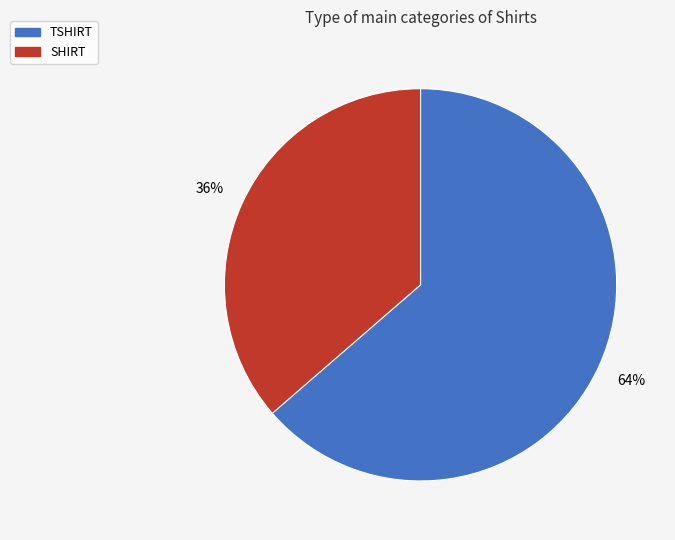

To the nearest percent, what percentage of the pie is SHIRT?

36%